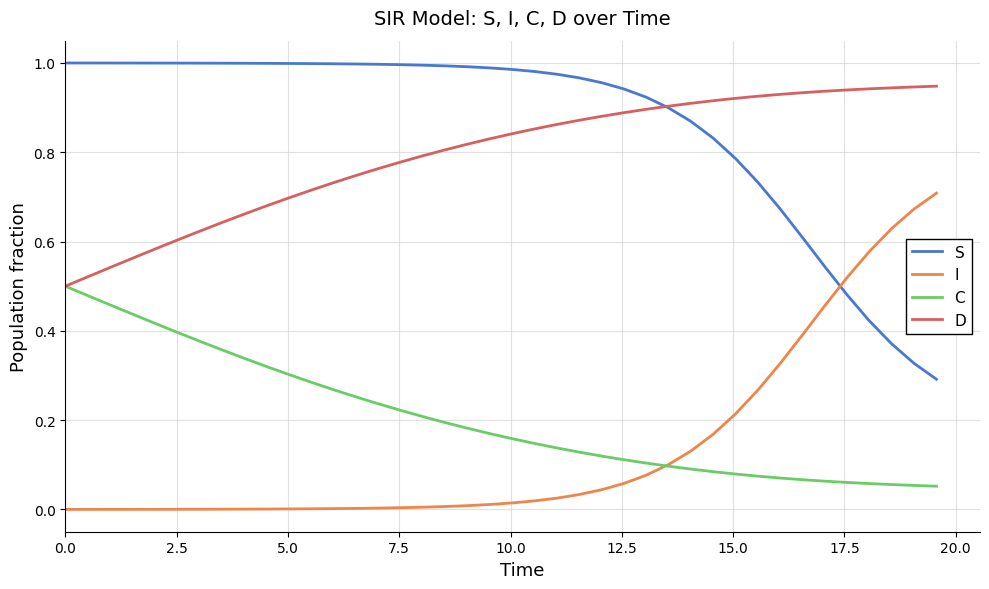

True or false: D and S intersect in this chart.

True